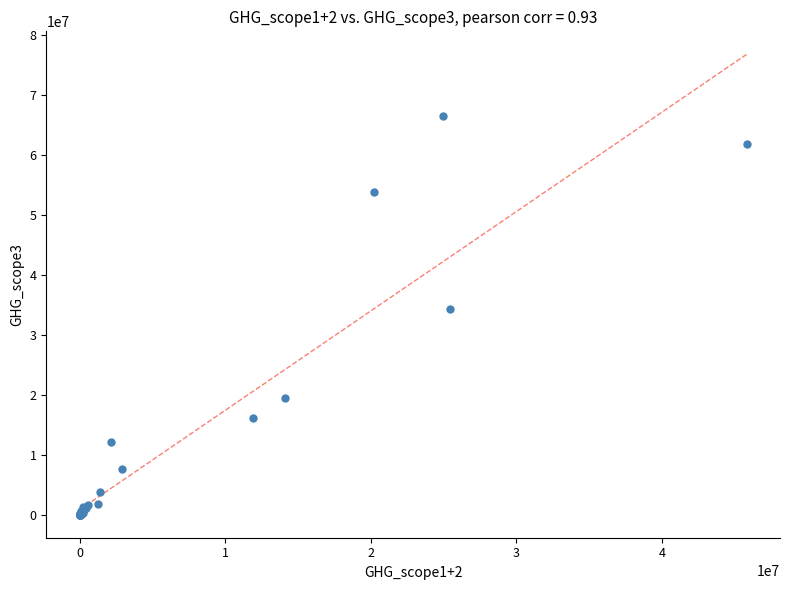

What Y value in the scatter plot is closest to 33295927?

34335431.3